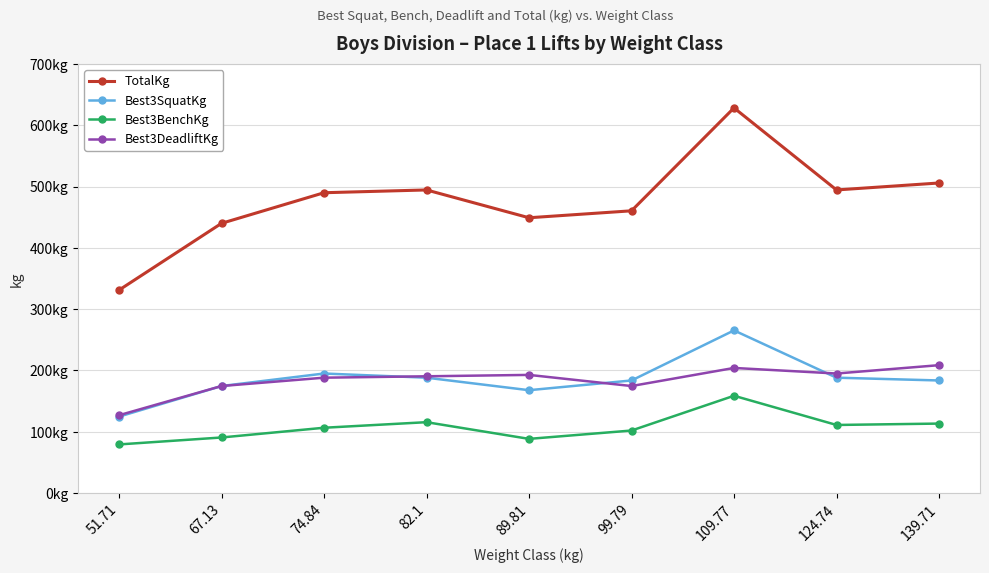

Which series has the widest spread of values?

TotalKg